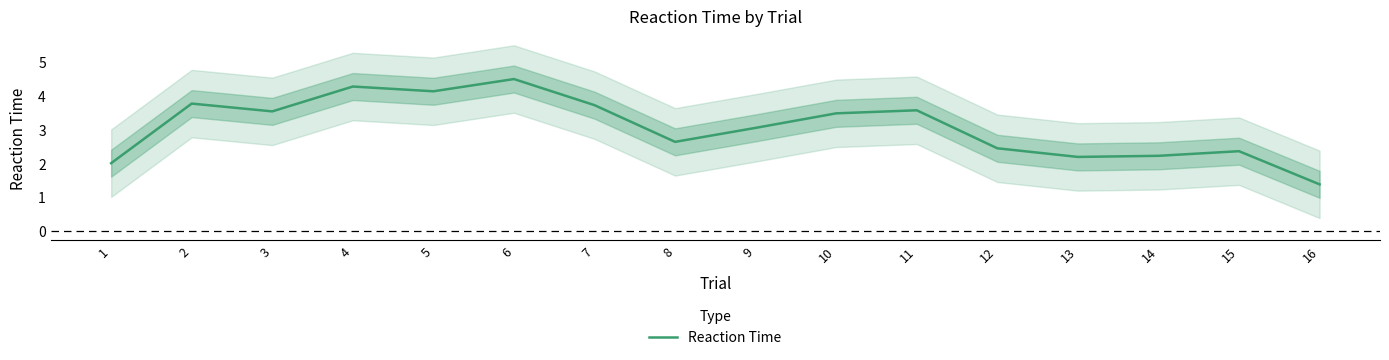

What is the average value?

3.1